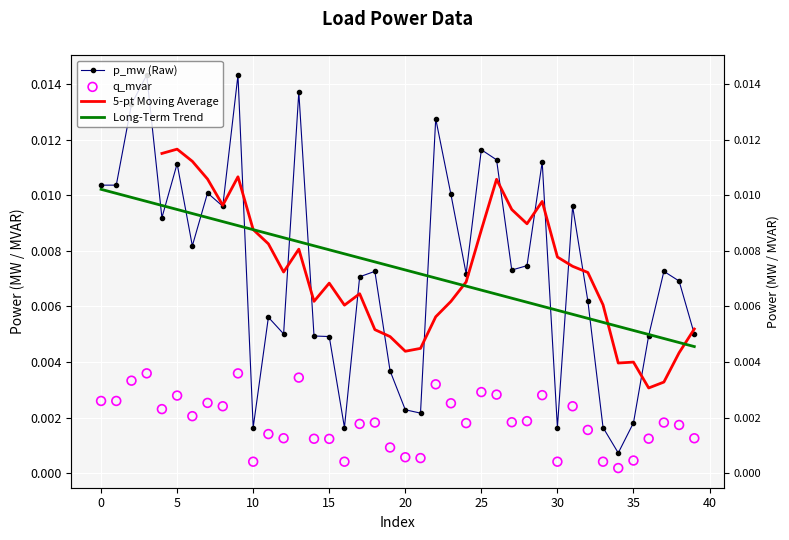

Which series contains the highest Y value?

p_mw